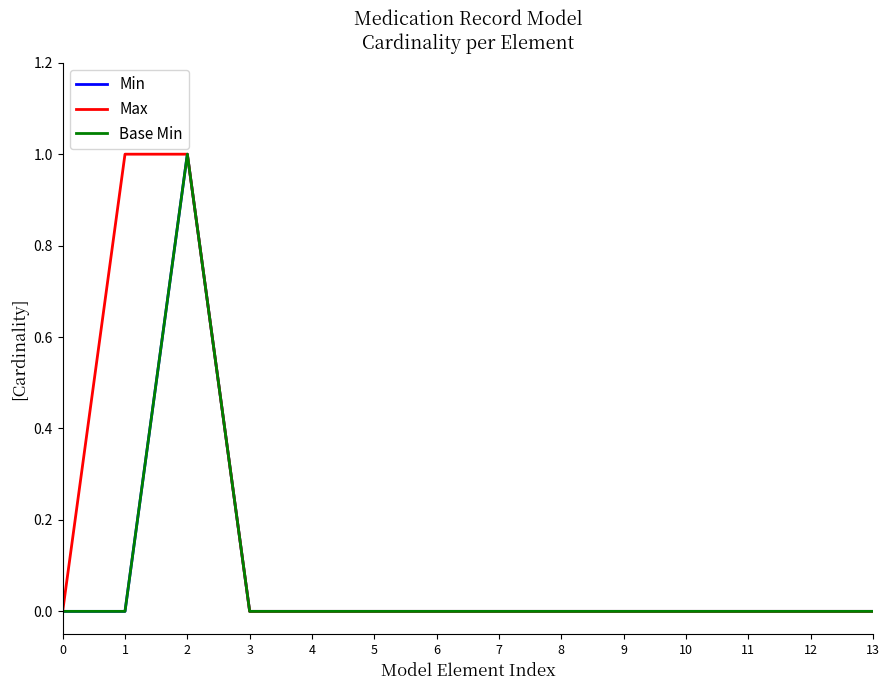

Which series has the widest spread of values?

Min